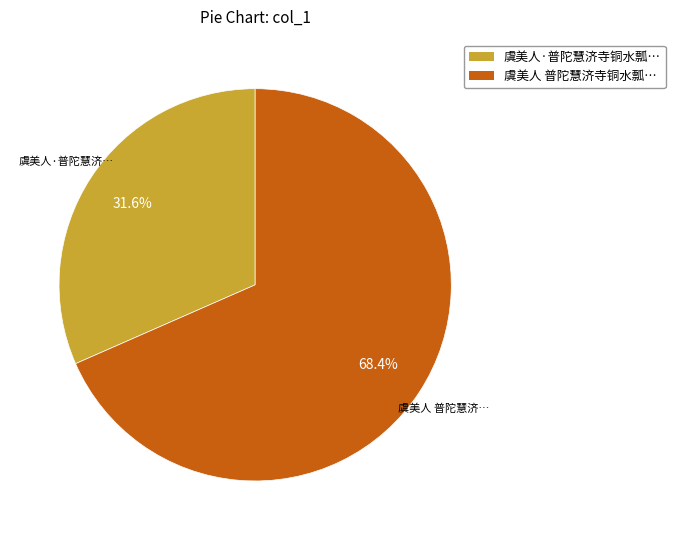

Is the sum of 虞美人 普陀慧济寺铜水瓢… and 虞美人·普陀慧济寺铜水瓢… greater than half?

Yes